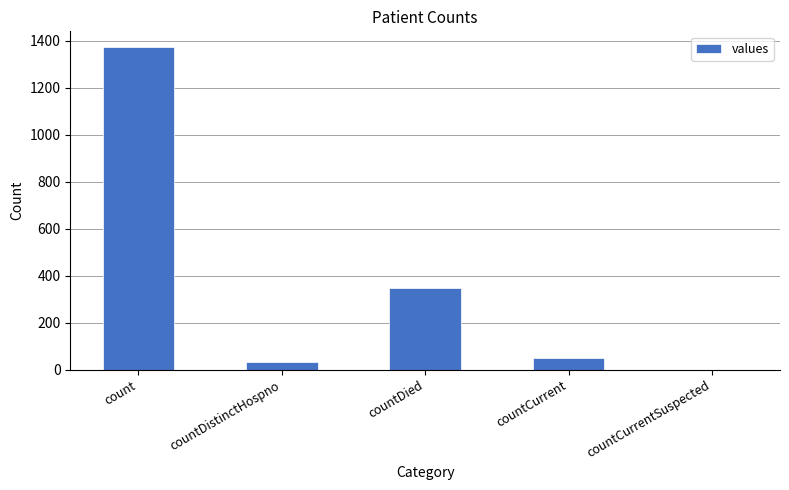

What value does the data have at countDistinctHospno?

33